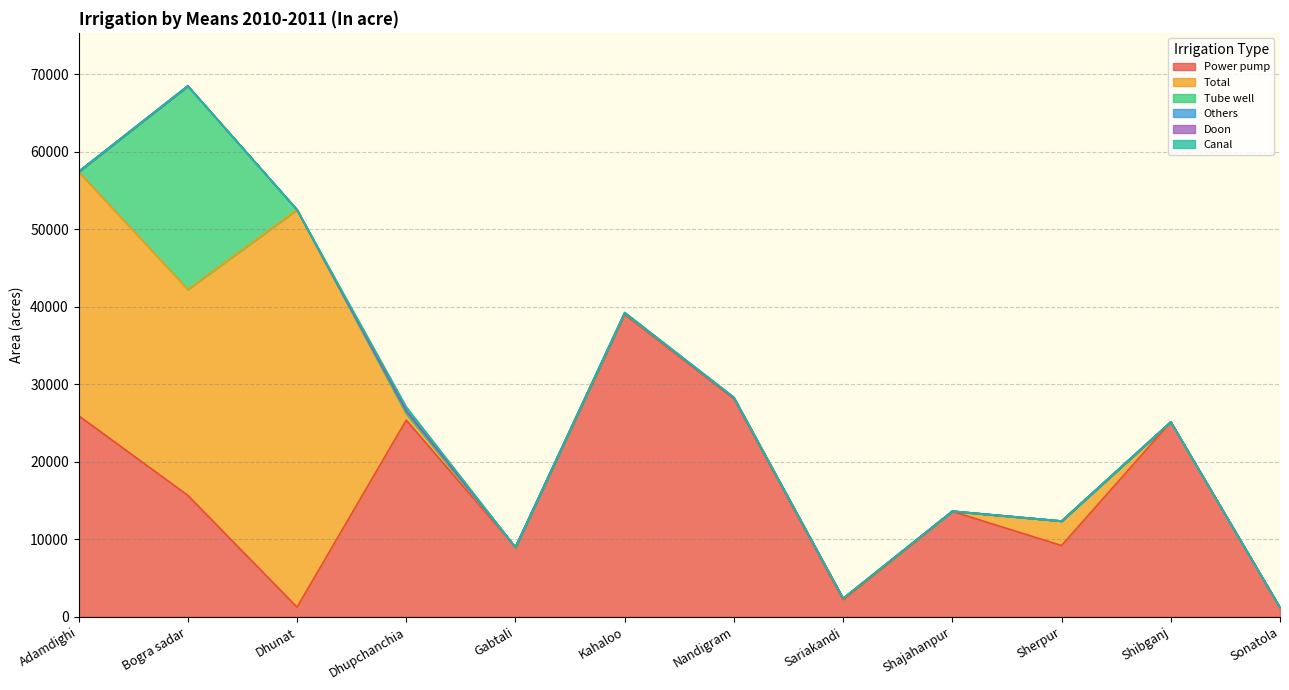

At which category does Doon reach its first local valley?

Sherpur